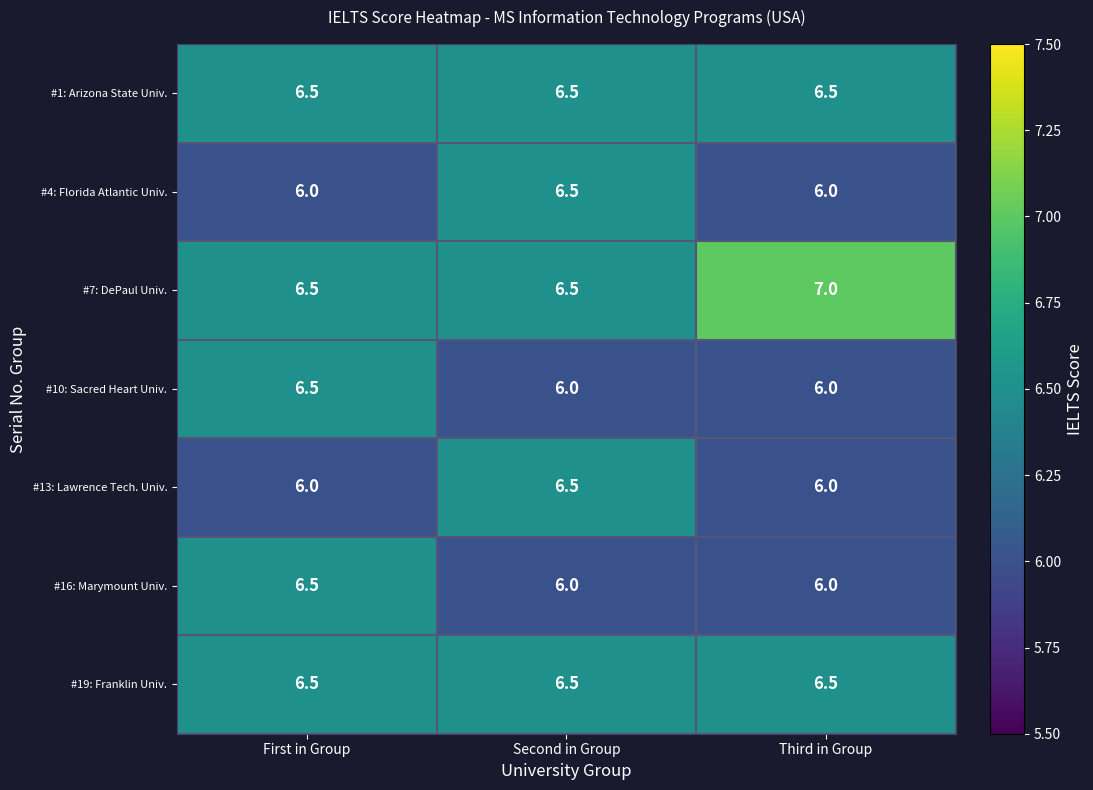

At which category does the chart reach its peak across all series?

Third in Group